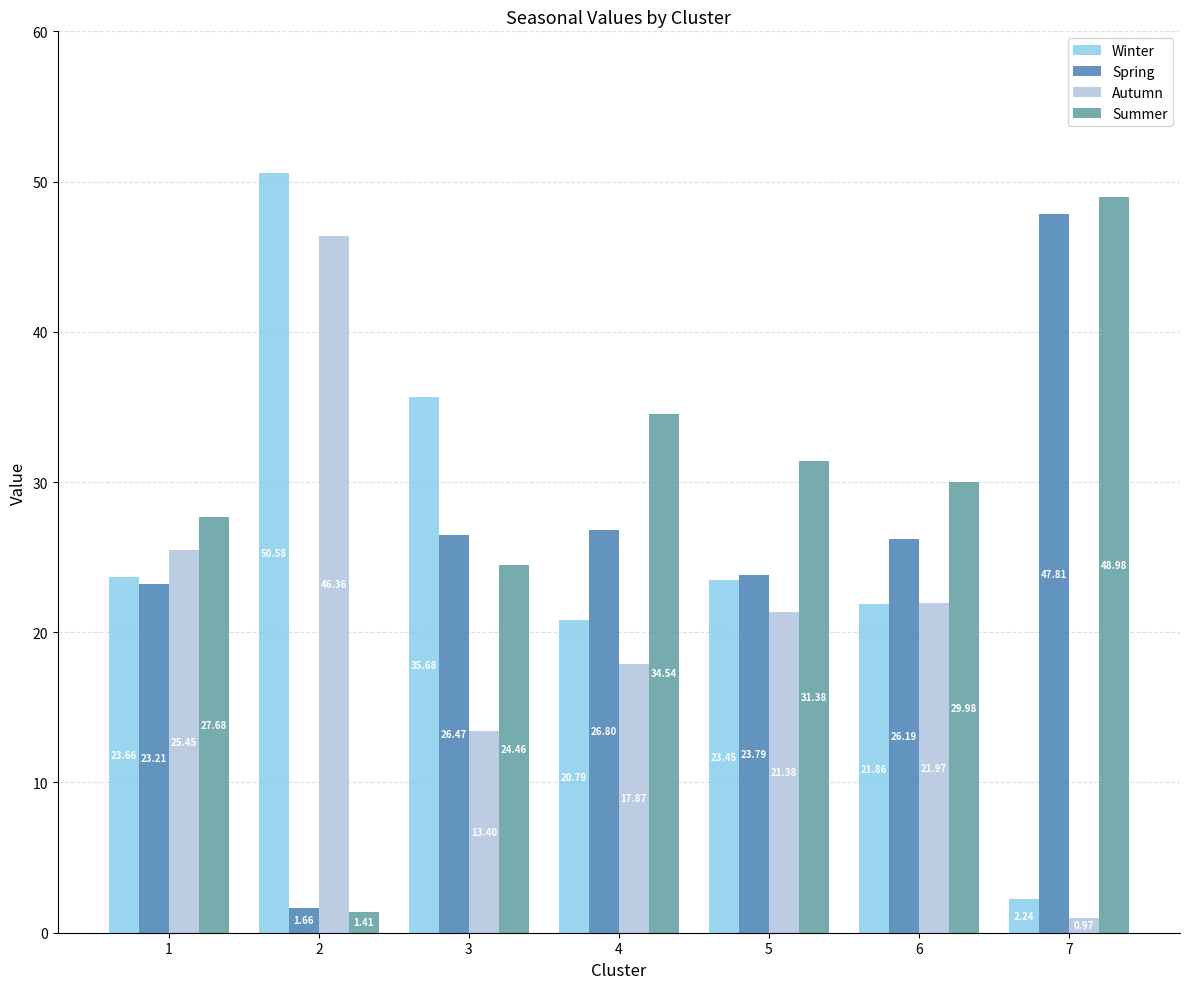

What is the maximum value shown in the chart?

50.6